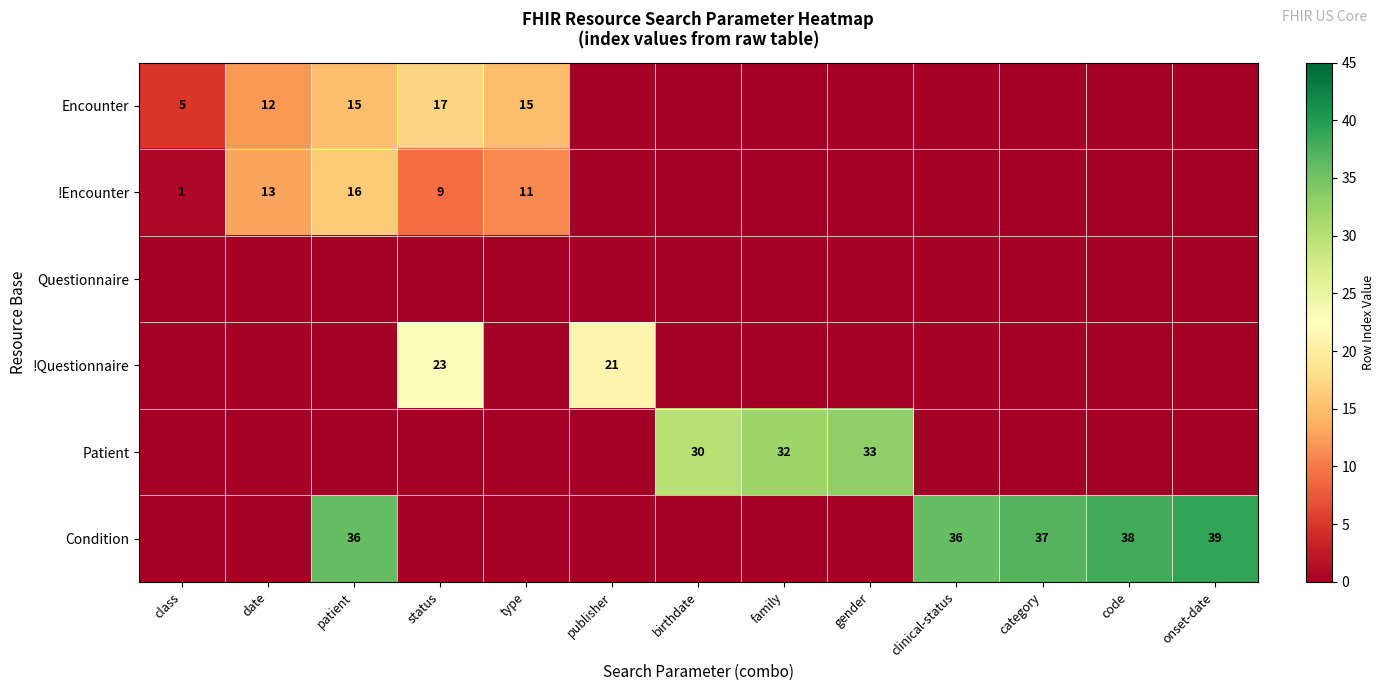

What is the total value across all series at family?

32